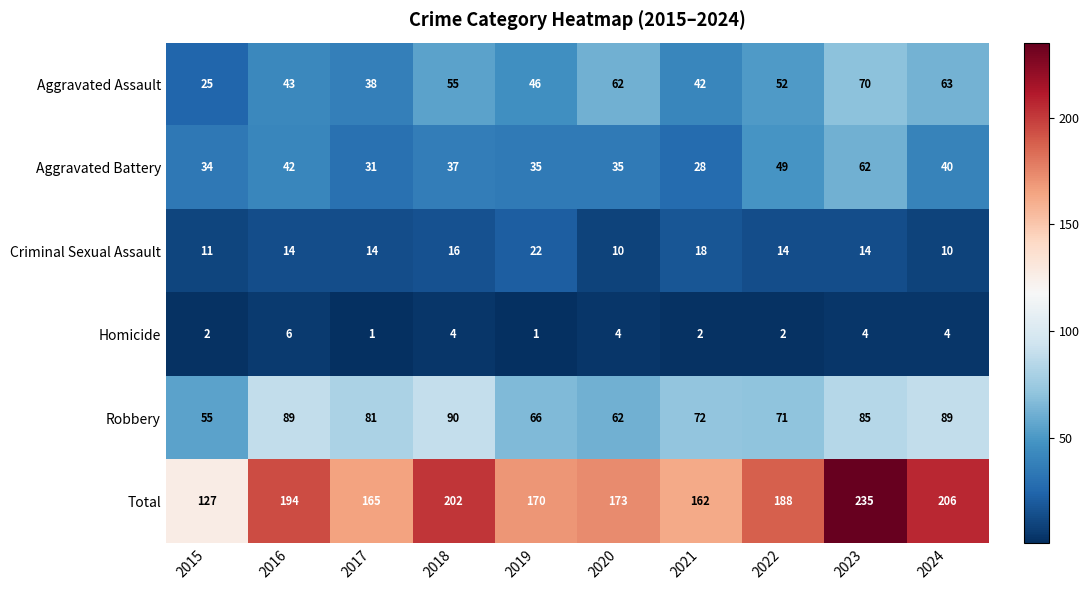

What is the average value of the Total series?

182